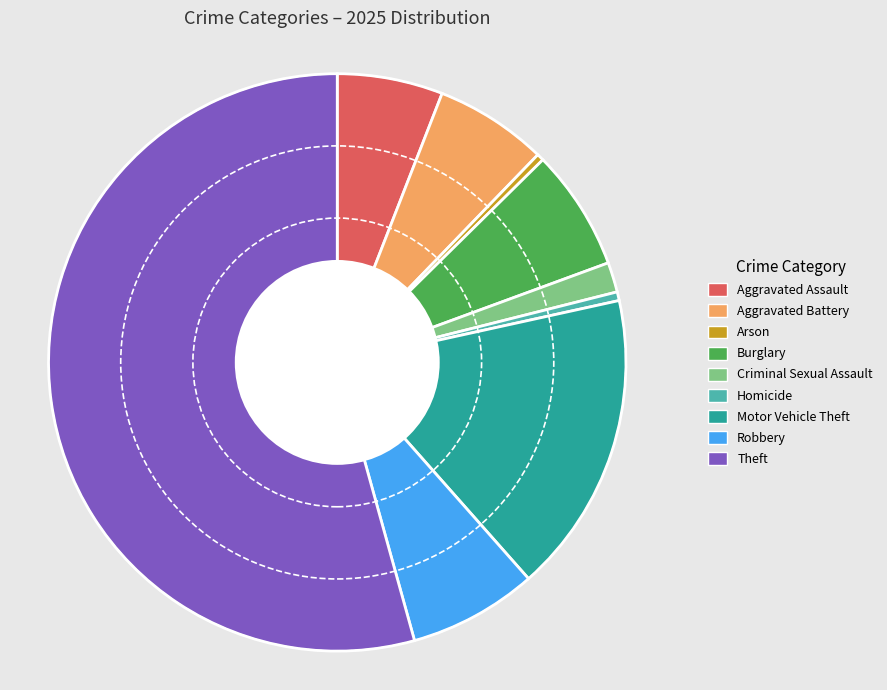

Combined, do Homicide and Robbery account for over 50%?

No